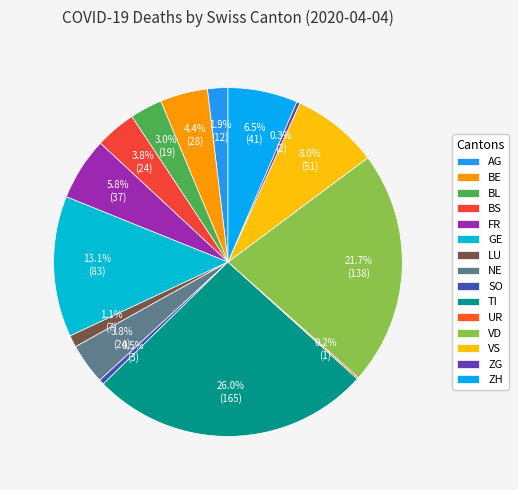

What percentage is NOT represented by LU?

98.9%